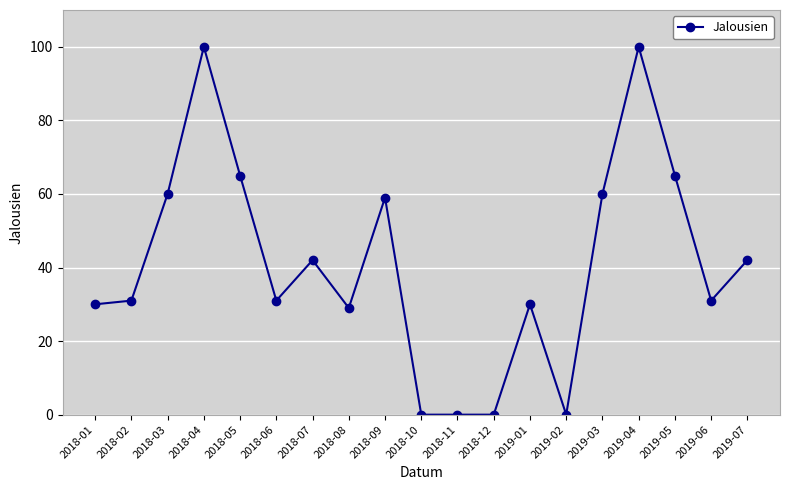

Where is the first local maximum?

2018-04